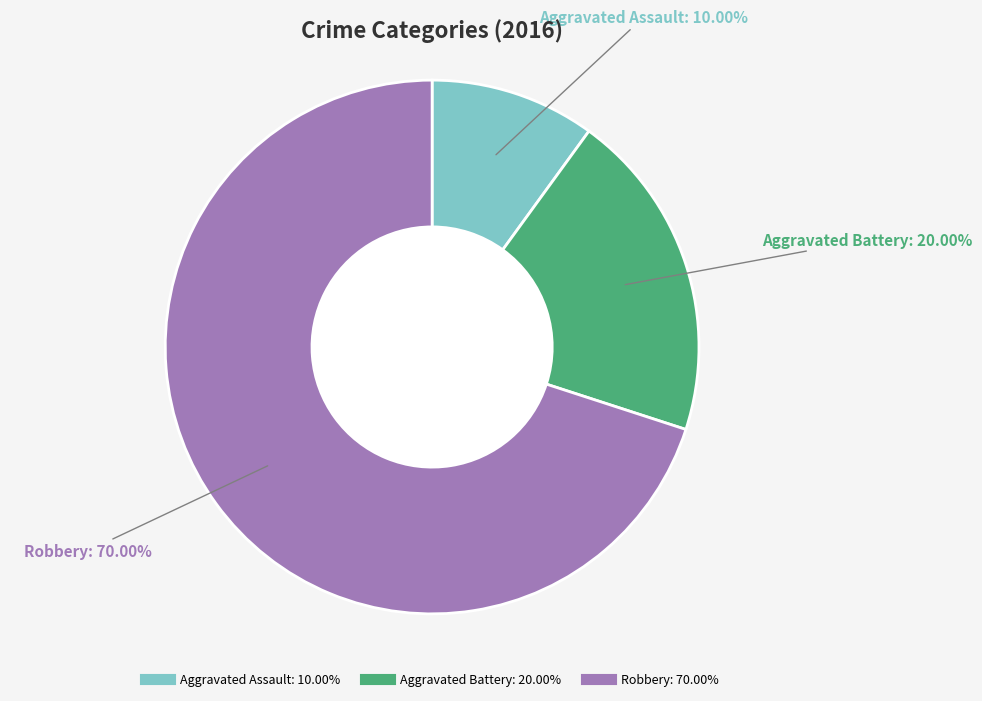

To the nearest percent, what portion does Aggravated Assault represent?

10%